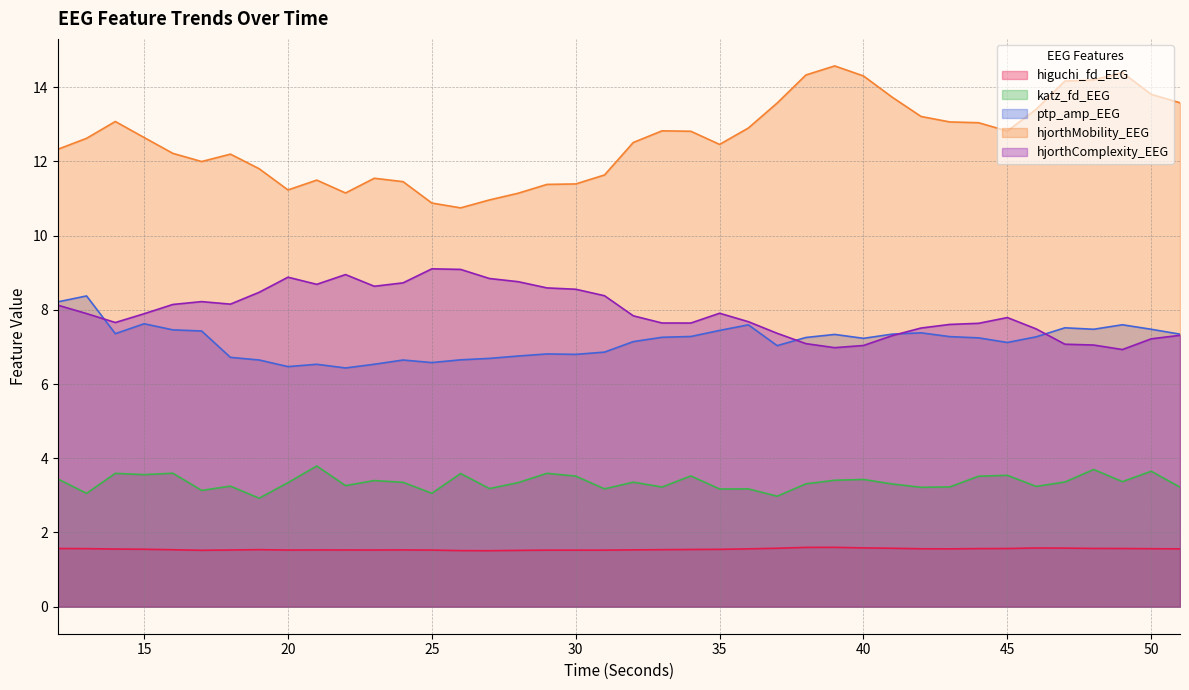

Which series has the largest total across all categories?

hjorthMobility_EEG